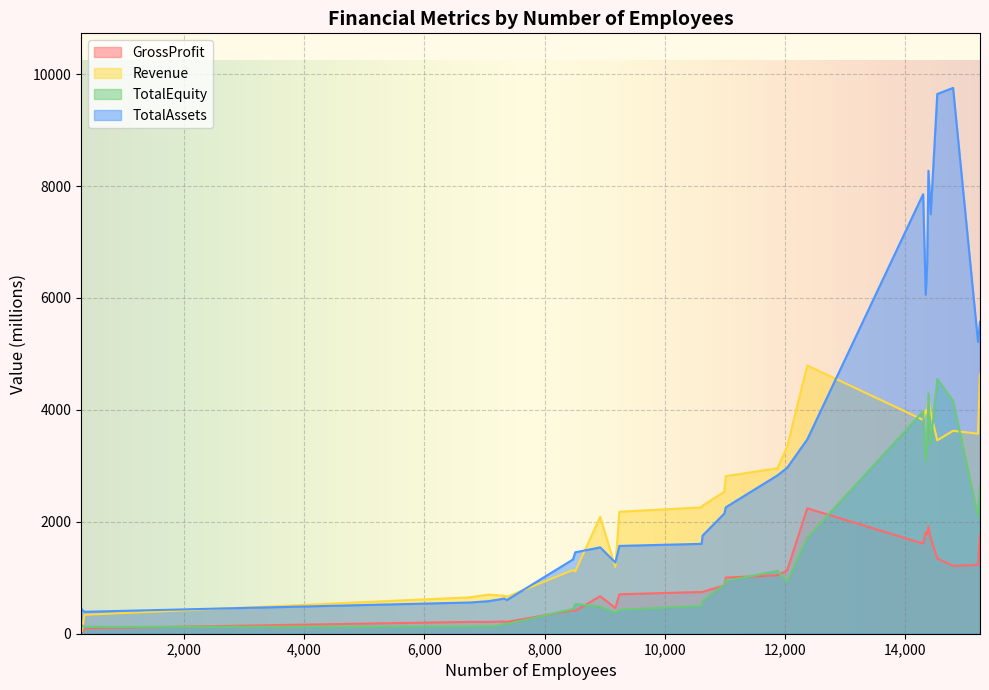

Rank the series by their average value, from lowest to highest.

GrossProfit, TotalEquity, Revenue, TotalAssets